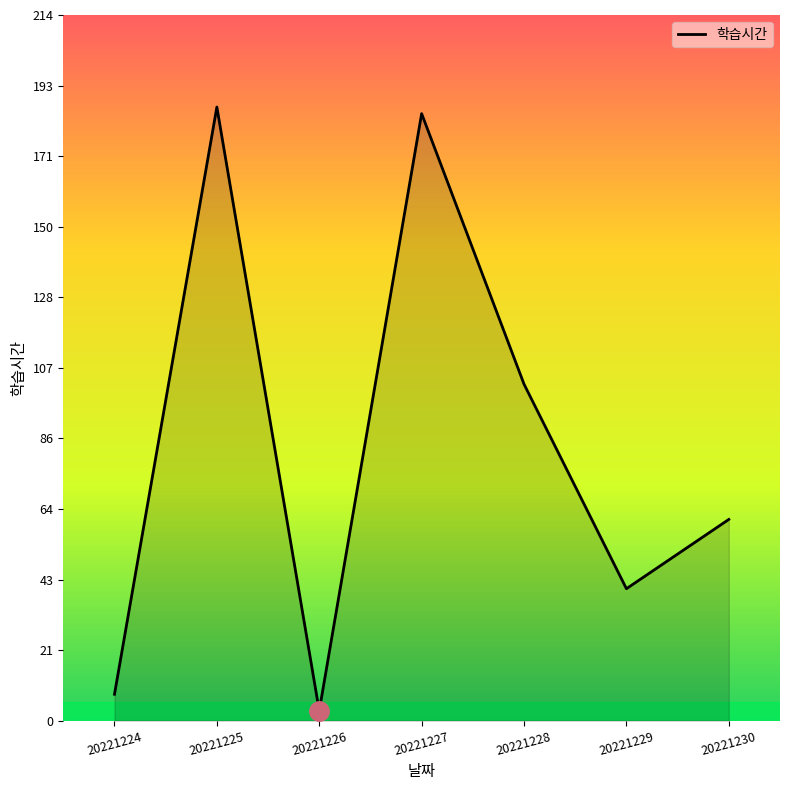

Which label corresponds to the smallest value in the chart?

20221226